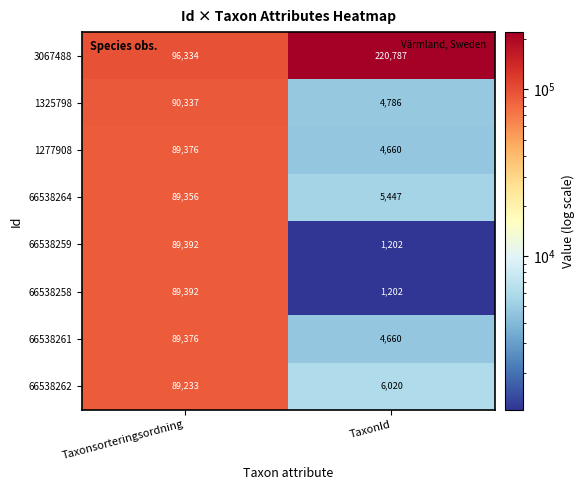

How many data points in 66538262 are less than 89233?

1